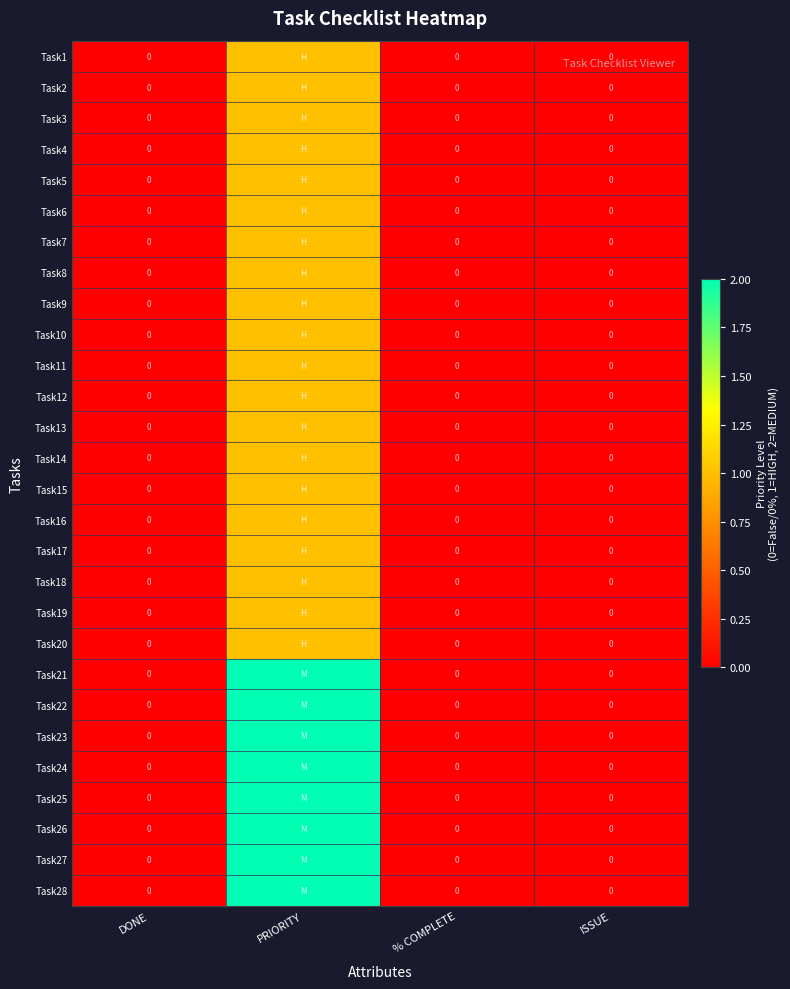

True or false: Task12 has a value of -1 at DONE.

False